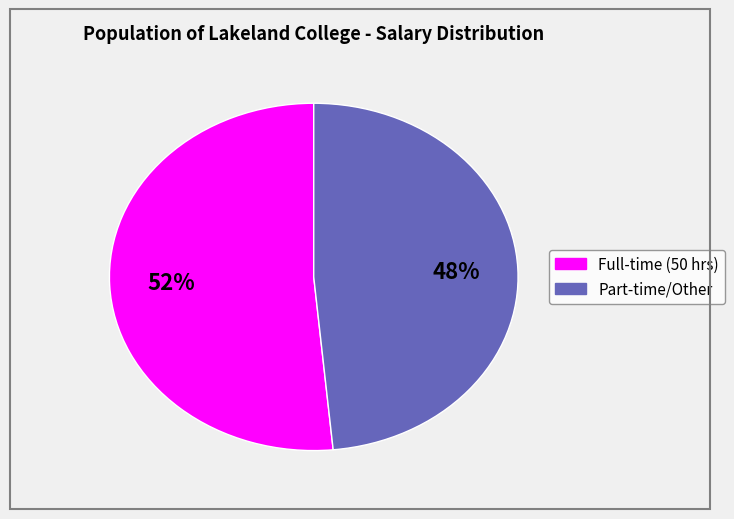

How many segments does this pie chart have?

2